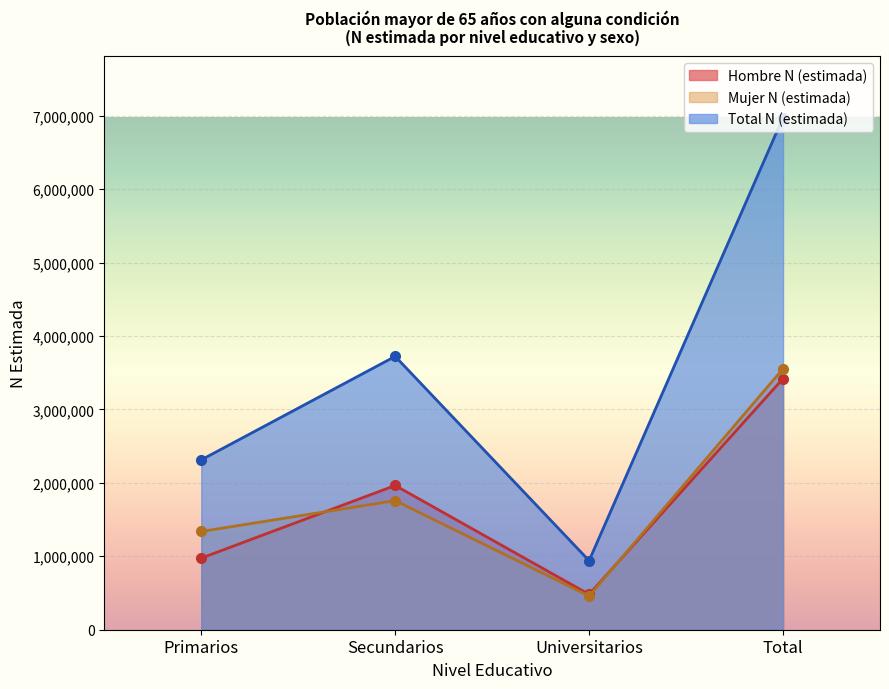

What are all the series names shown in the legend?

Hombre N (estimada), Mujer N (estimada), Total N (estimada)